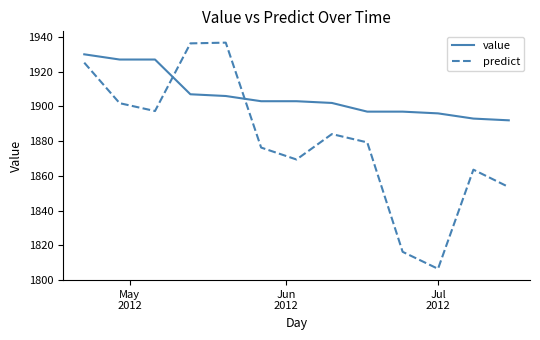

Which series has the largest total across all categories?

value